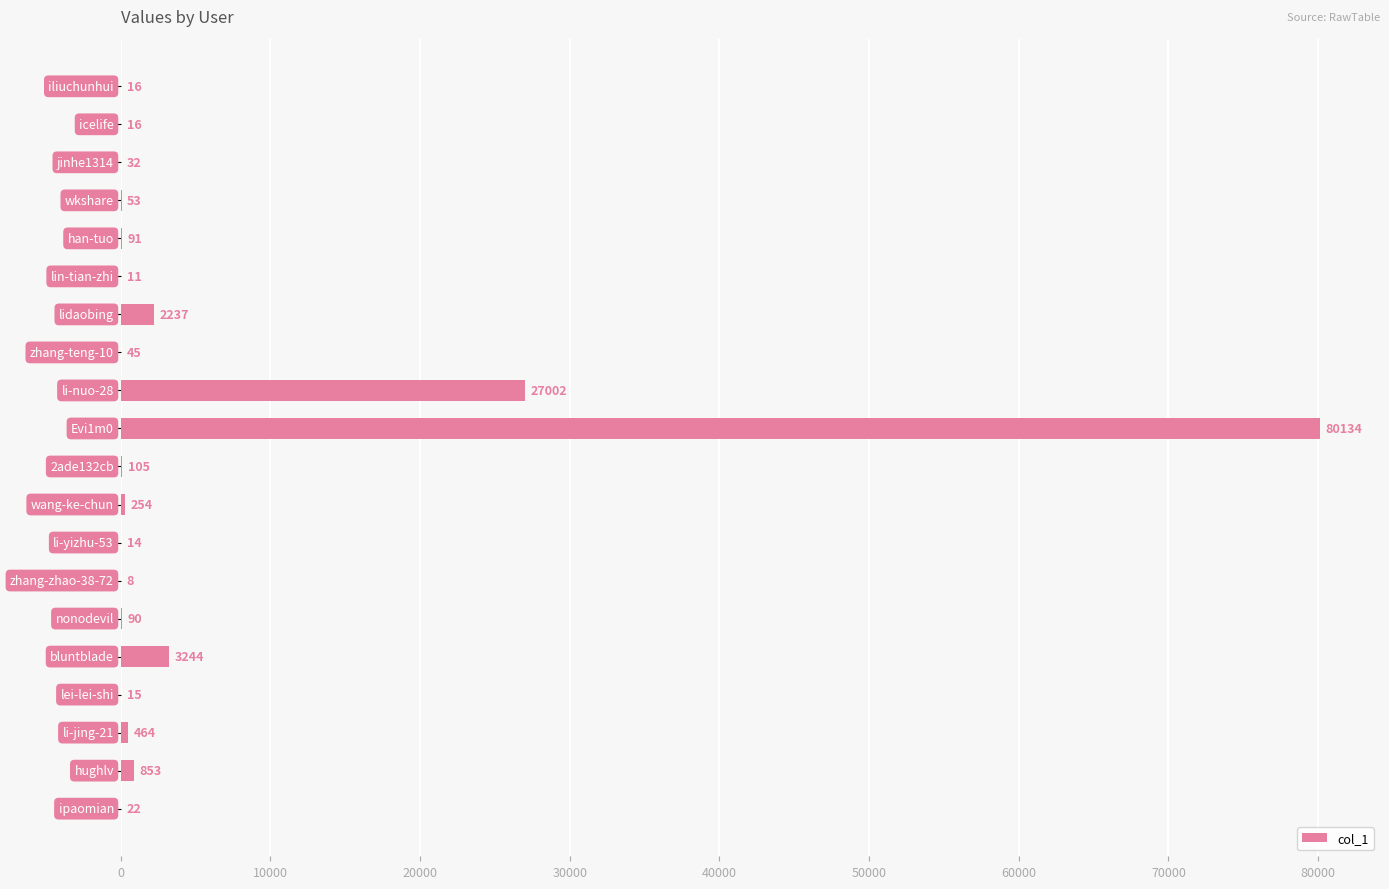

What is the maximum value shown in the chart?

80134